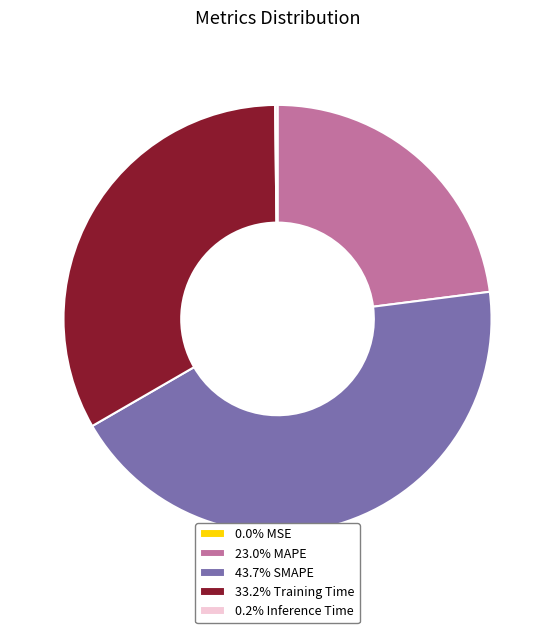

Does 33.2% Training Time account for over 50% of the chart?

No